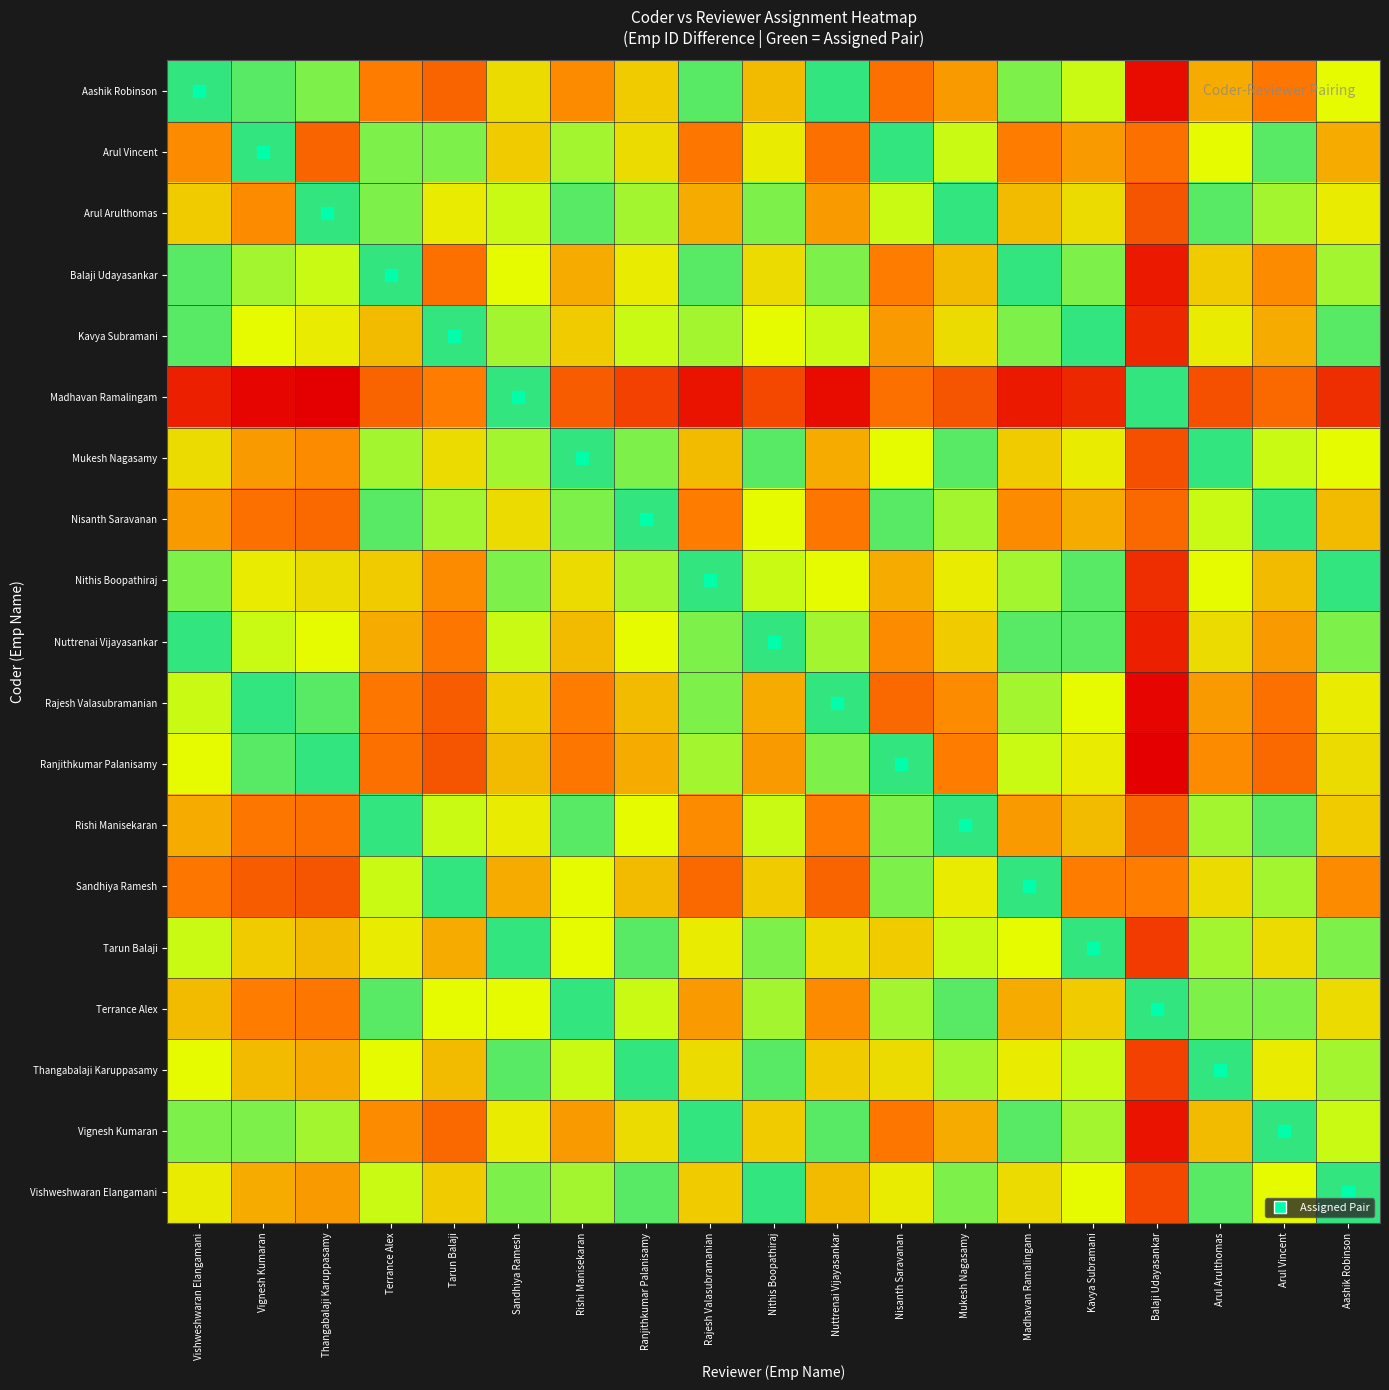

How many categories are shown in the chart?

19